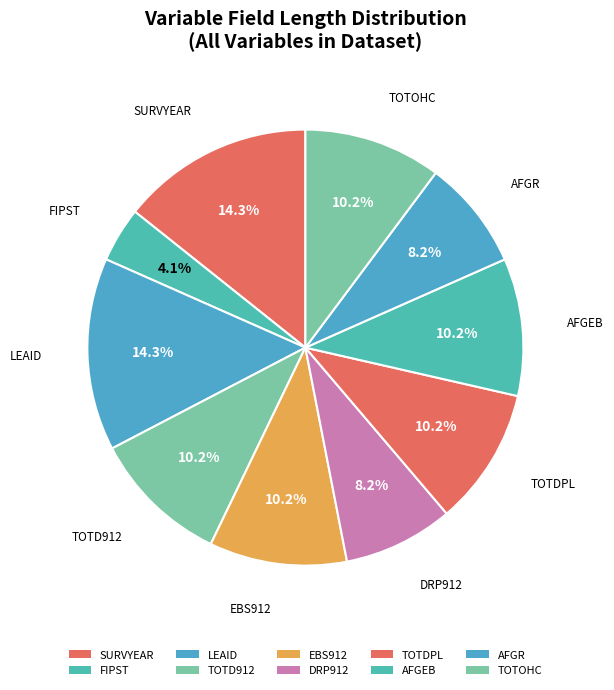

What is the ratio of the value at TOTOHC to the value at EBS912?

1.0